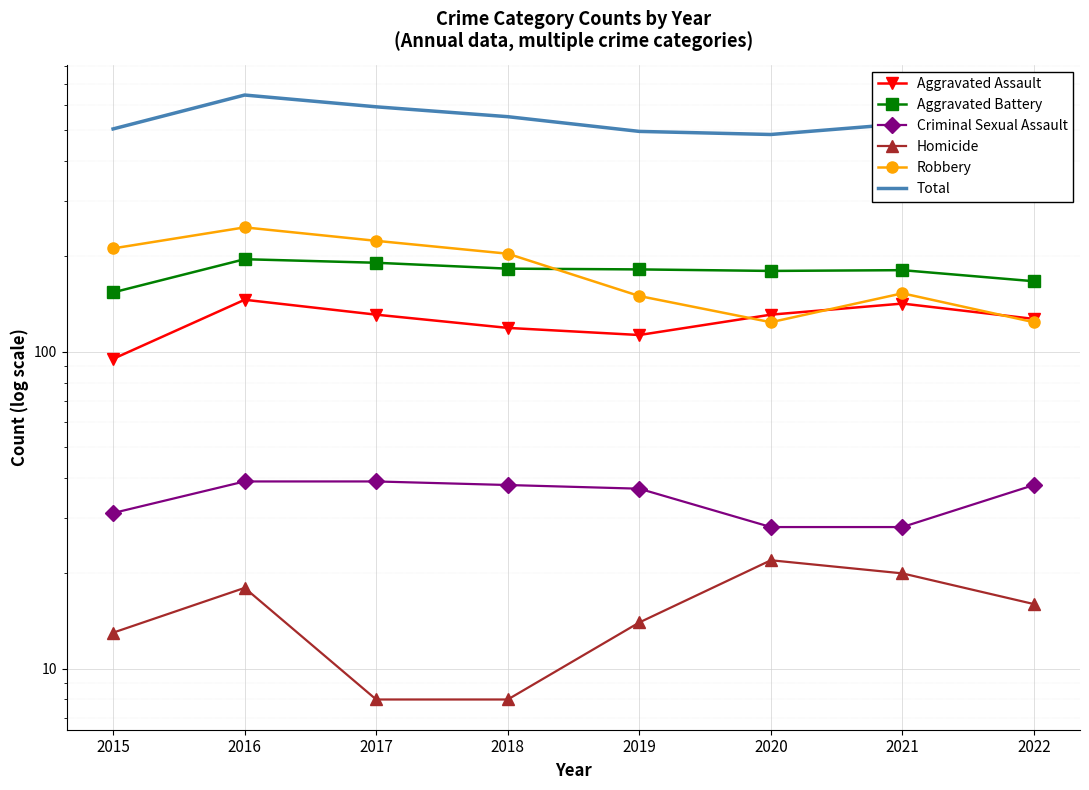

True or false: Homicide and Aggravated Assault cross at least once.

False